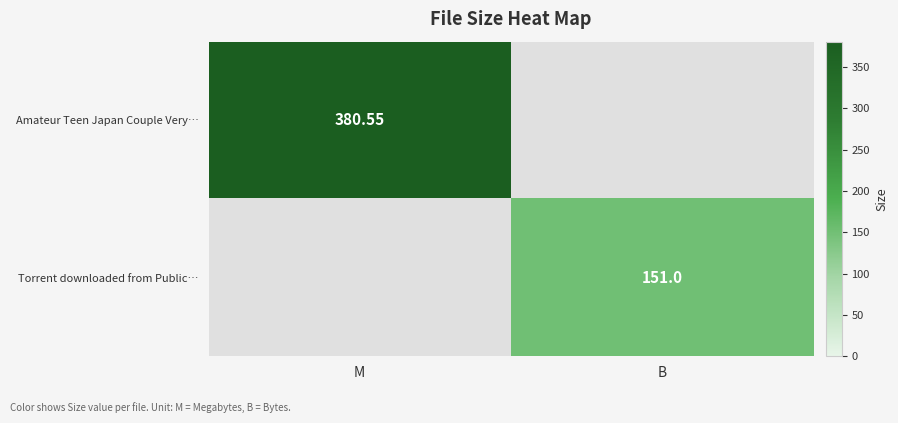

Is the value of Amateur Teen Japan Couple Very… at M greater than the value of Torrent downloaded from Public… at B?

Yes